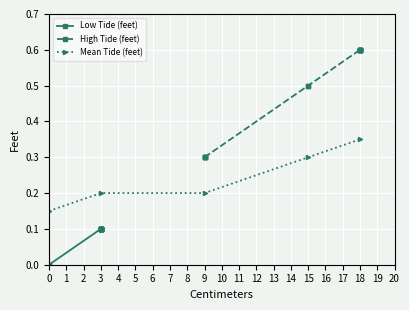

Count the Mean Tide (feet) values in the range 0 to 1.

5